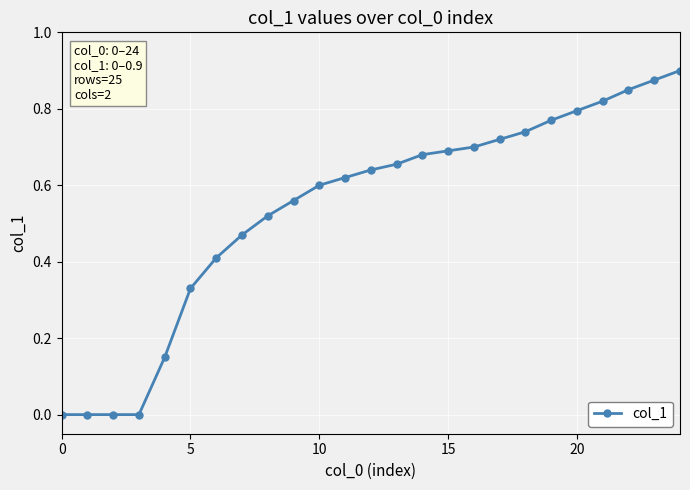

What is the sum of all values?

13.5